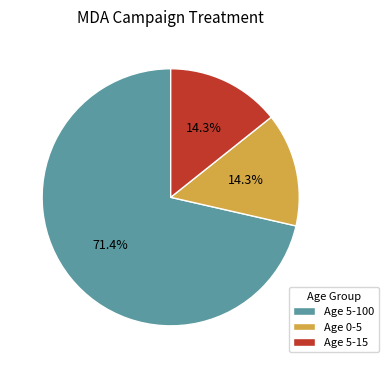

Is the sum of Age 0-5 and Age 5-100 greater than half?

Yes